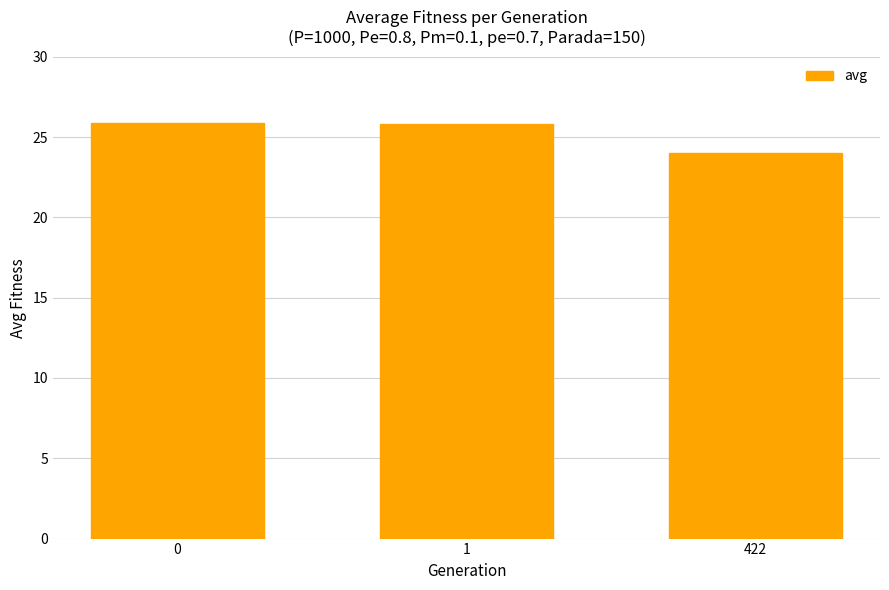

Read the value at 1.

25.8